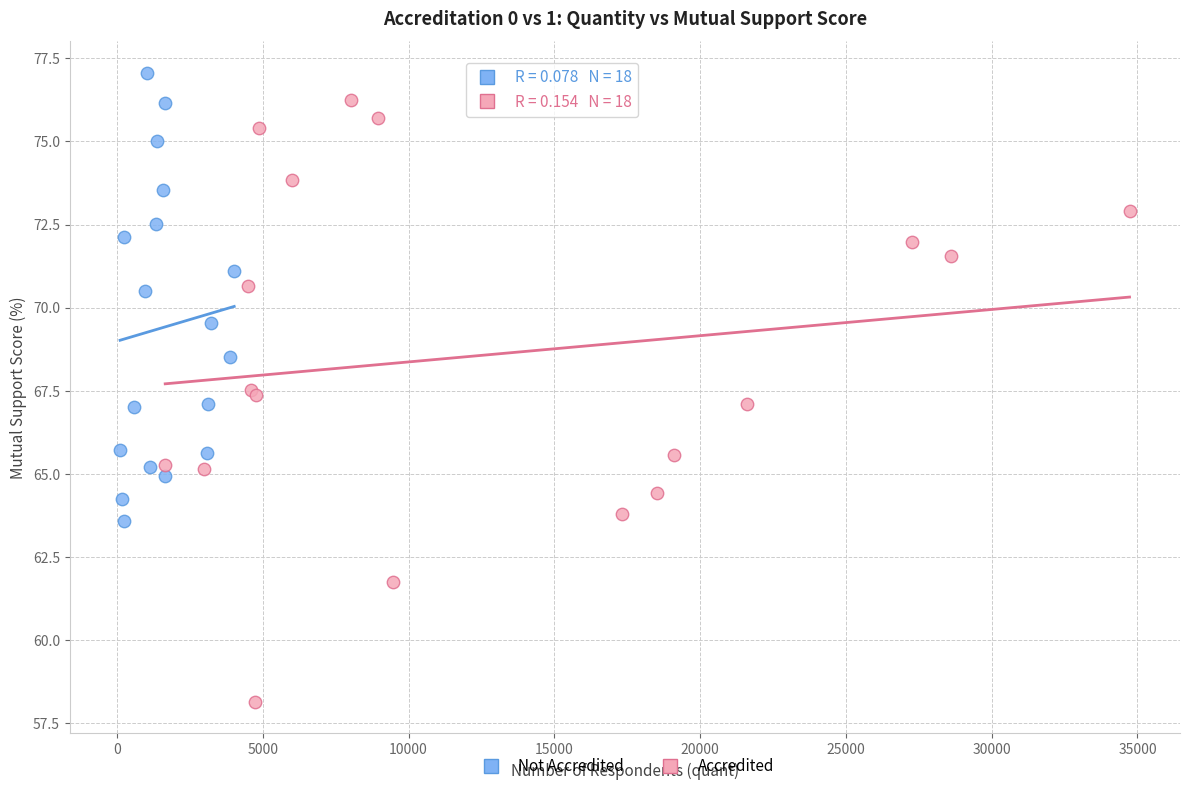

Which series has the largest Y range (max minus min)?

Accredited